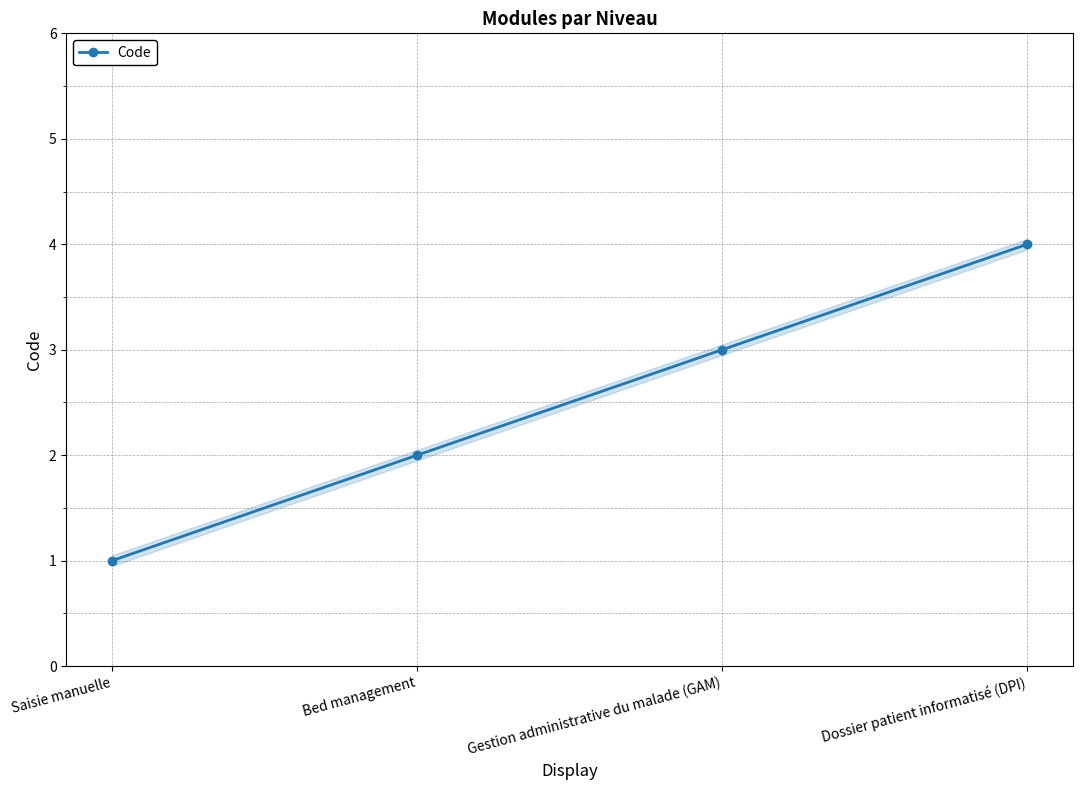

How many series are shown in this chart?

1